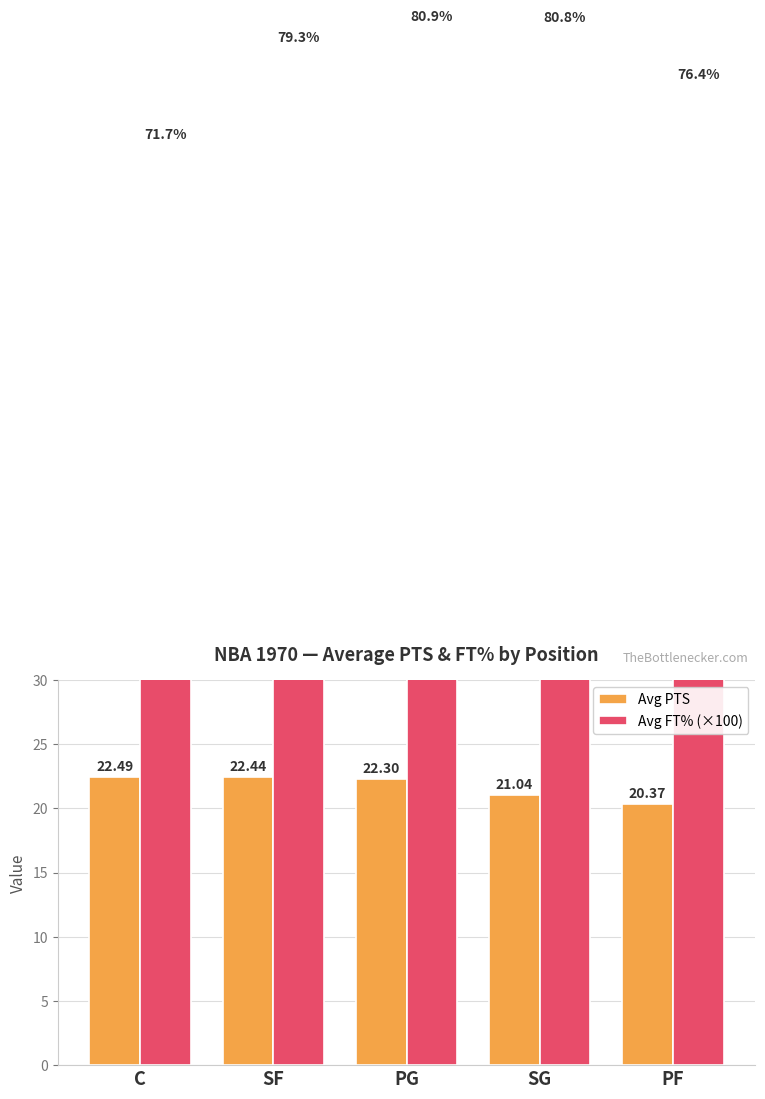

What is the value of the Avg PTS bar at the 1st from the left?

22.5